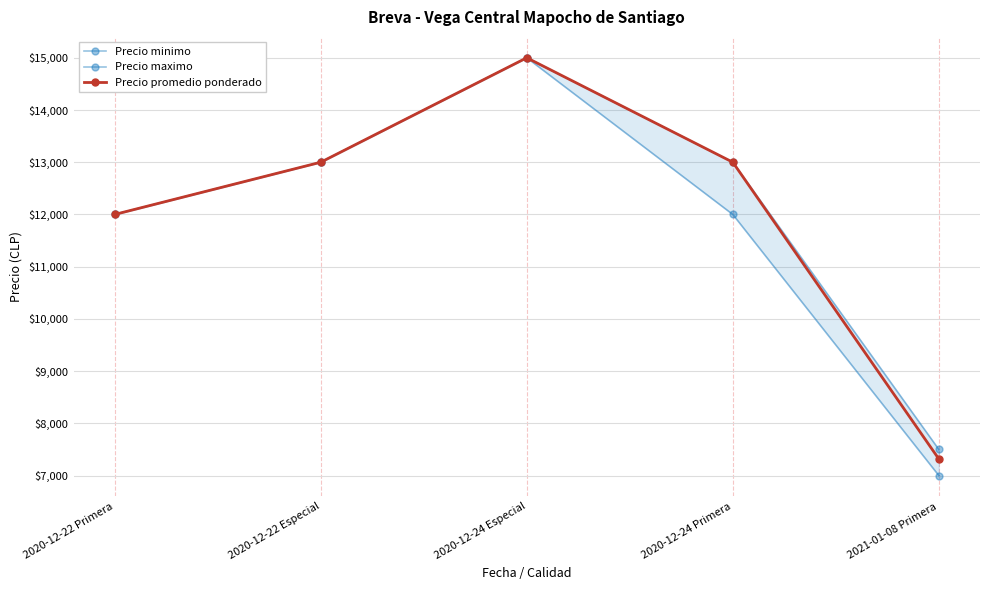

Reading left to right, what are all the values shown in this chart?

Precio minimo: 12000	13000	15000	12000	7000
Precio maximo: 12000	13000	15000	13000	7500
Precio promedio ponderado: 12000	13000	15000	13000	7318